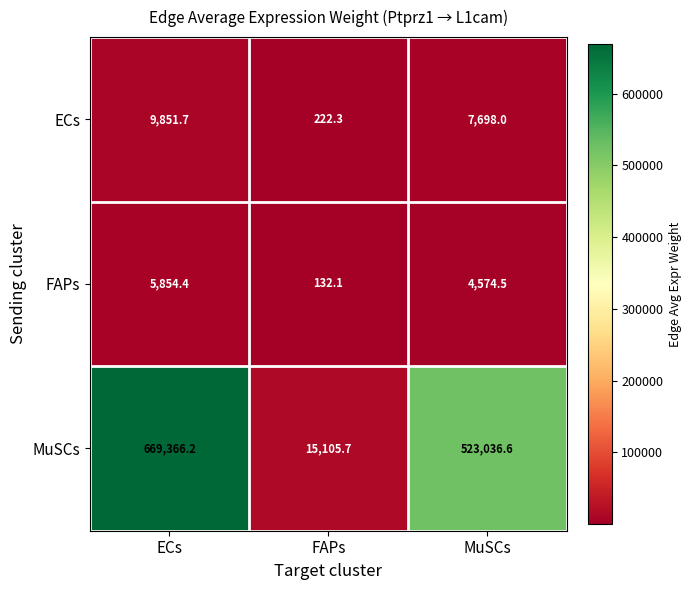

What is the total value across all series at MuSCs?

535309.1